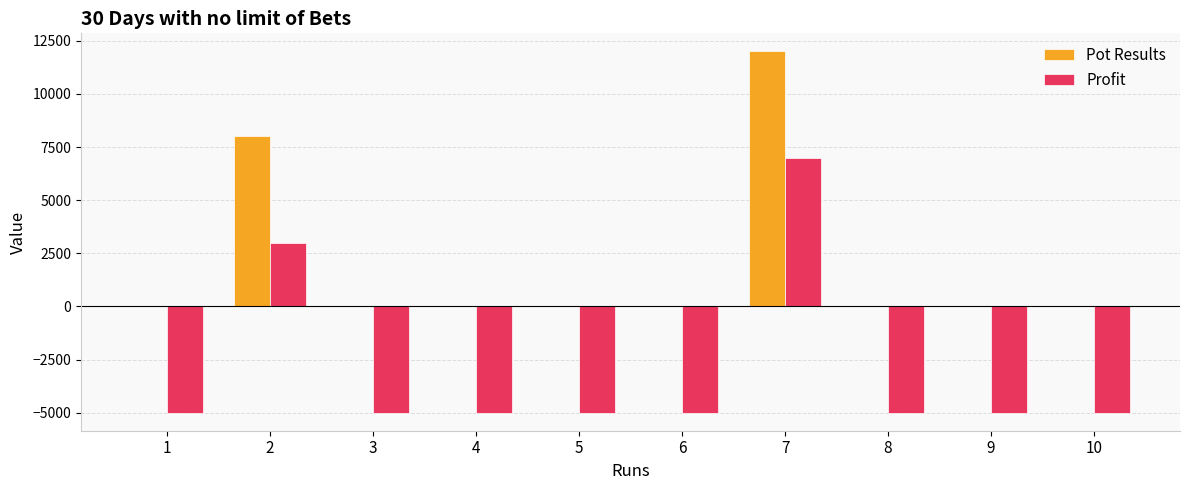

What is the sum of all Pot Results values?

20000